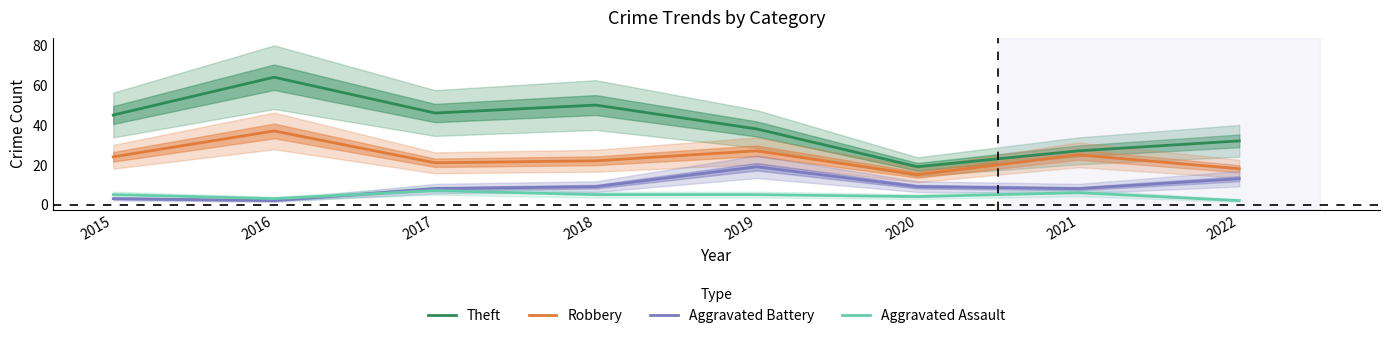

The Theft series shows 25 at 2018. True or false?

False